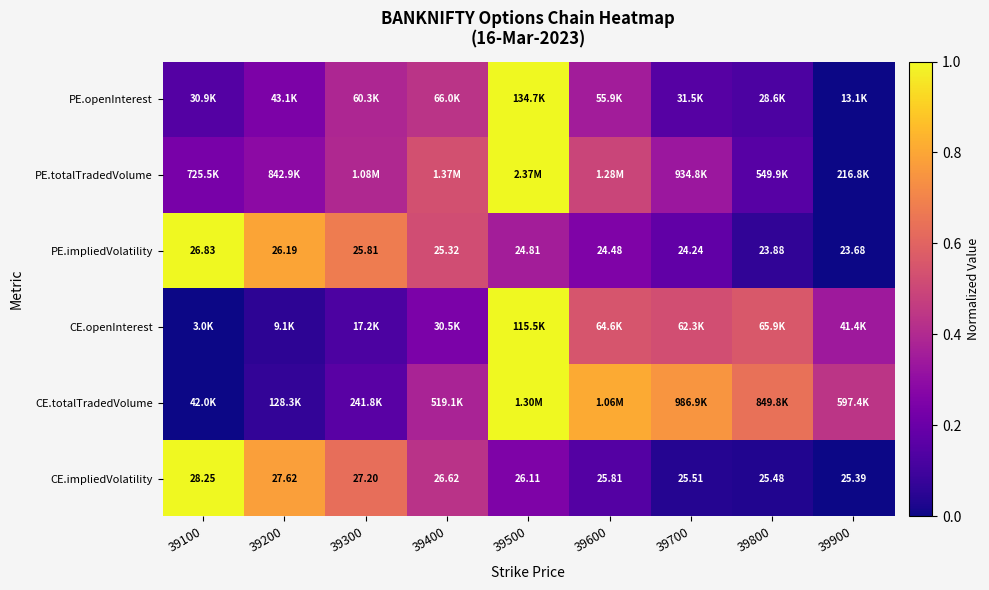

How many series are shown in this chart?

6